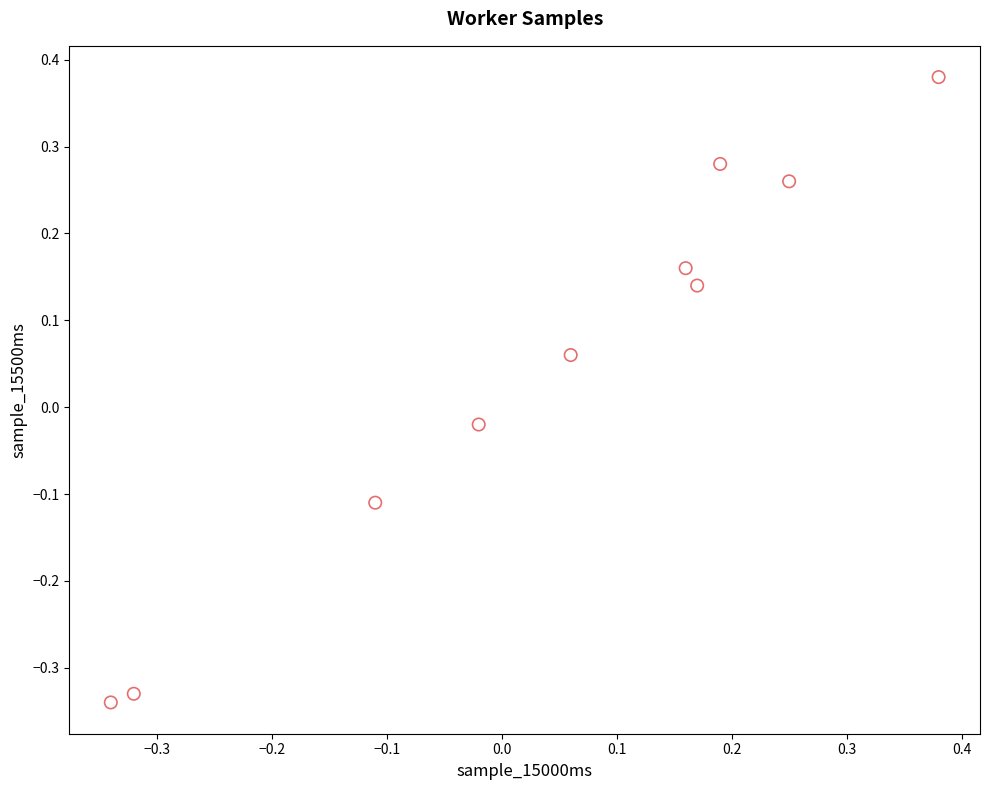

What is the range of Y values (max minus min)?

0.7